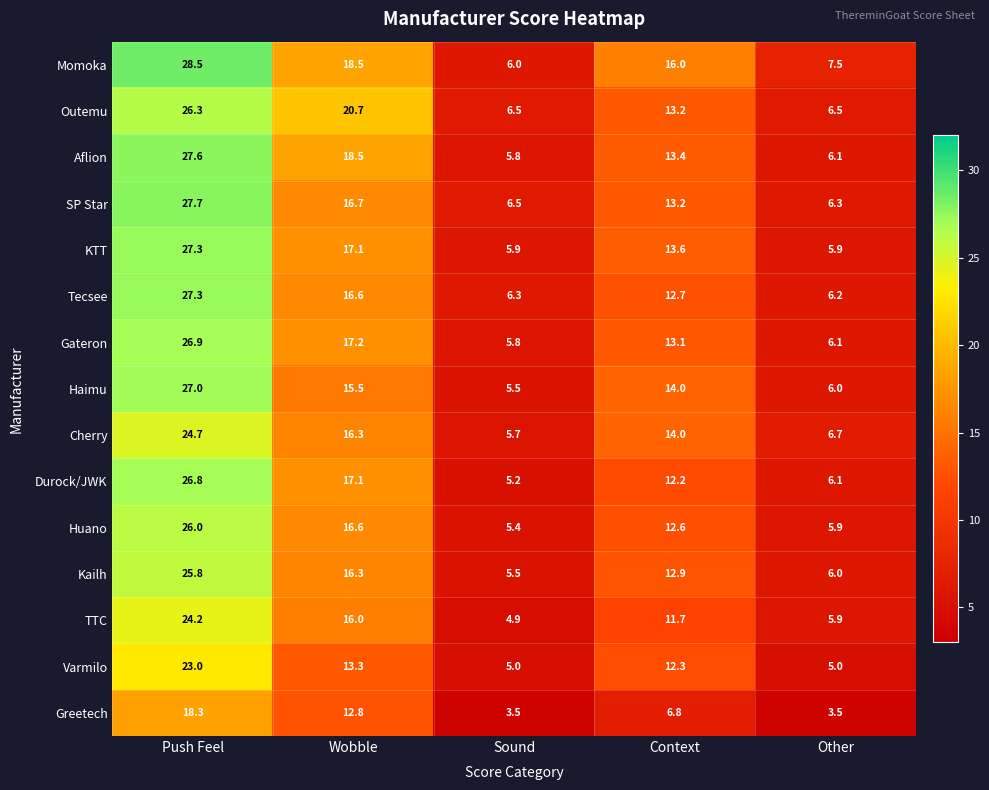

Which series changed the most between Push Feel and Other?

Aflion